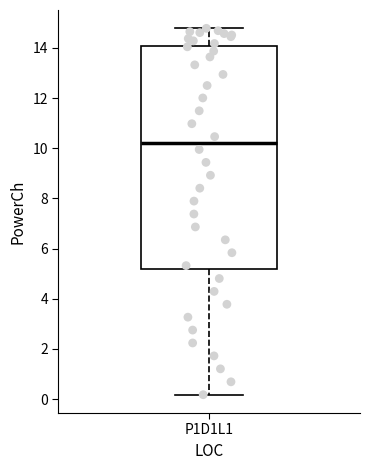

Transcribe this box plot: give where the median line is, the range the box spans, and where the two whiskers end, as read against the y-axis. The values are not printed on the chart, so give them approximately, as read against the axis.

median 10.2, box 5.2 to 14.0, whiskers 0.2 to 14.8